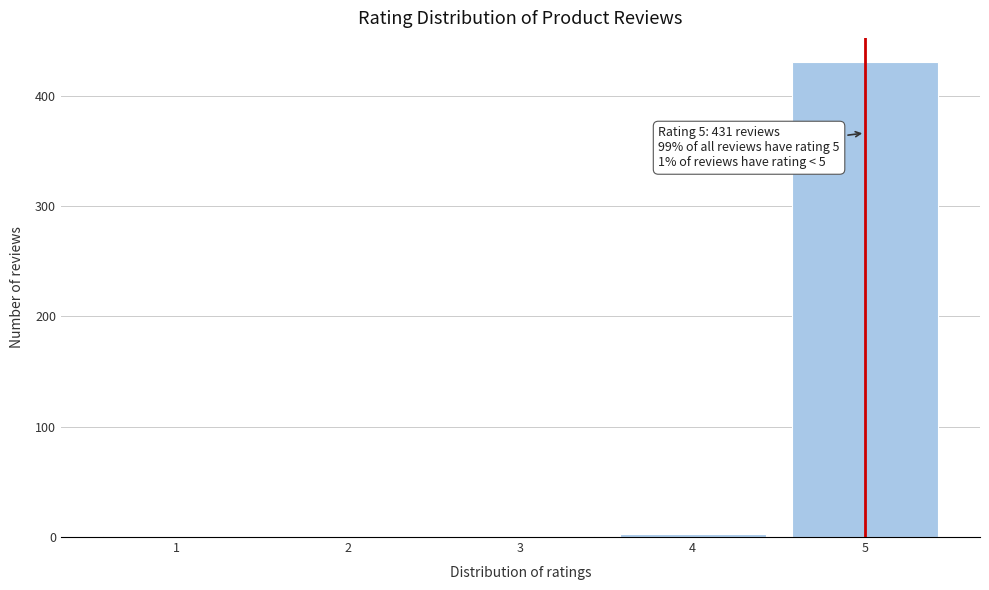

What is the maximum value shown in the chart?

431